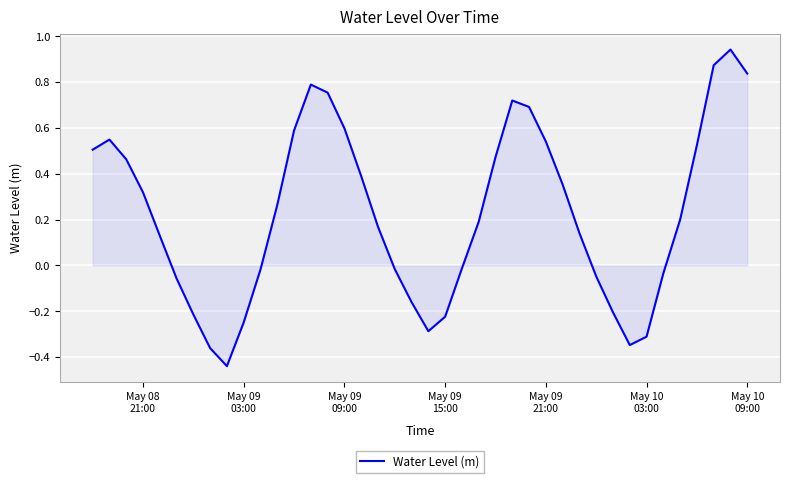

Does the chart have visible grid lines?

Yes